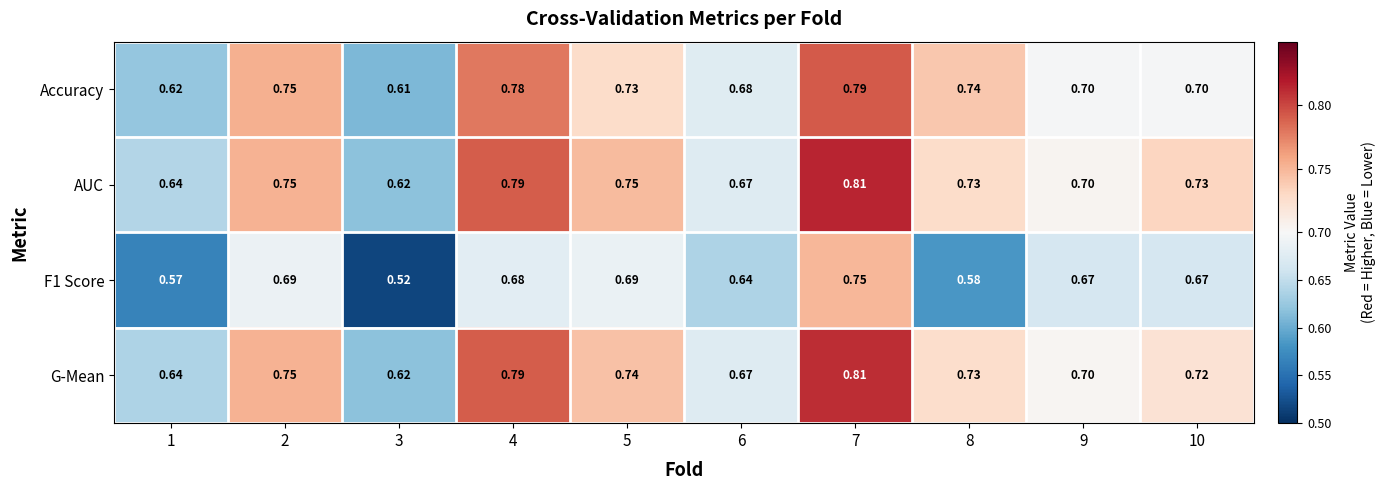

Between 2 and 10, which series saw the biggest shift?

Accuracy